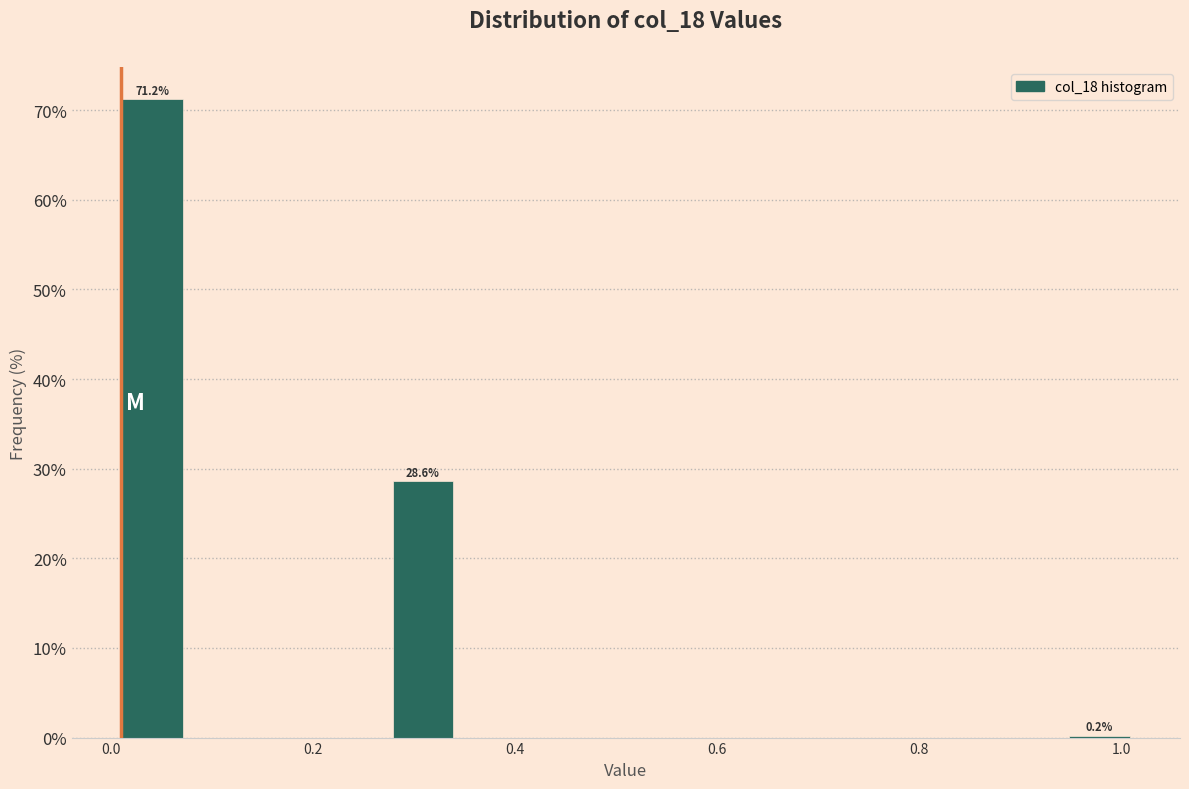

Around what value on the x-axis is the tallest bar? Give the approximate position of its centre, as read against the axis.

0.04